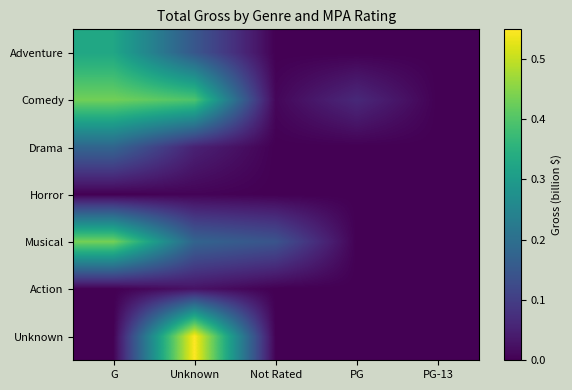

At which category is the sum across all series the highest?

G